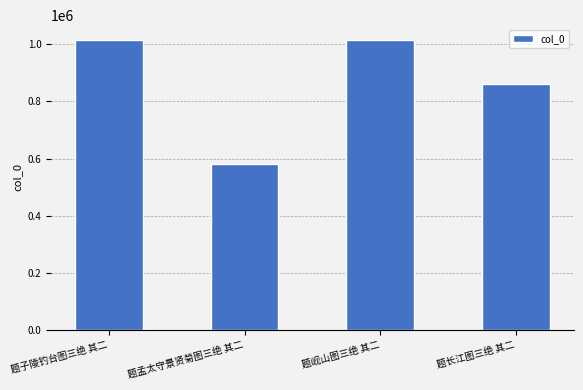

Is it true that the value at 题孟太守景贤菊图三绝 其二 is 579719?

True